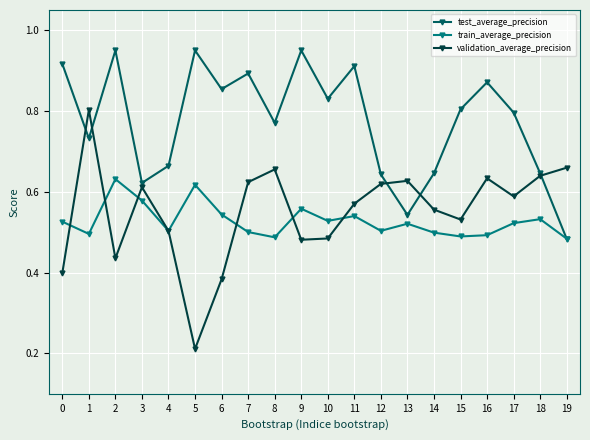

After their last crossing, which series has the higher values: validation_average_precision or train_average_precision?

validation_average_precision